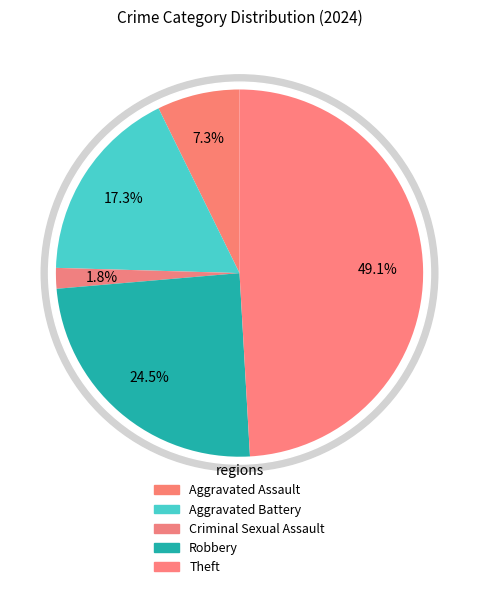

Does Aggravated Battery represent more than half of the total?

No